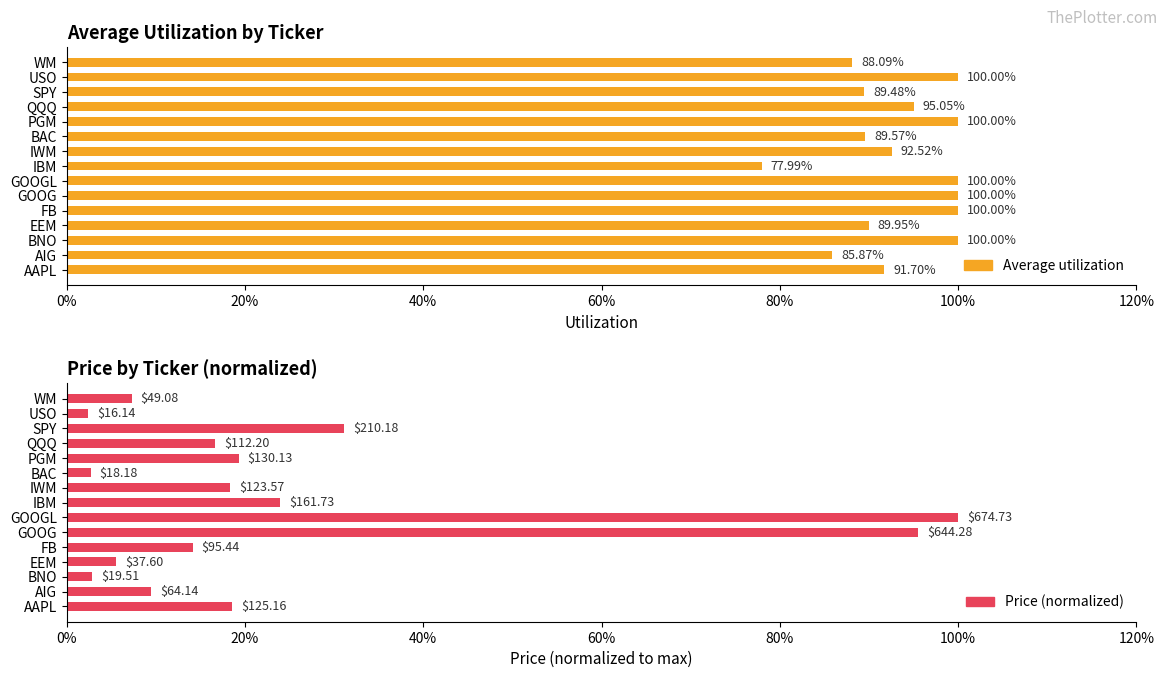

Does the chart contain any negative values?

No